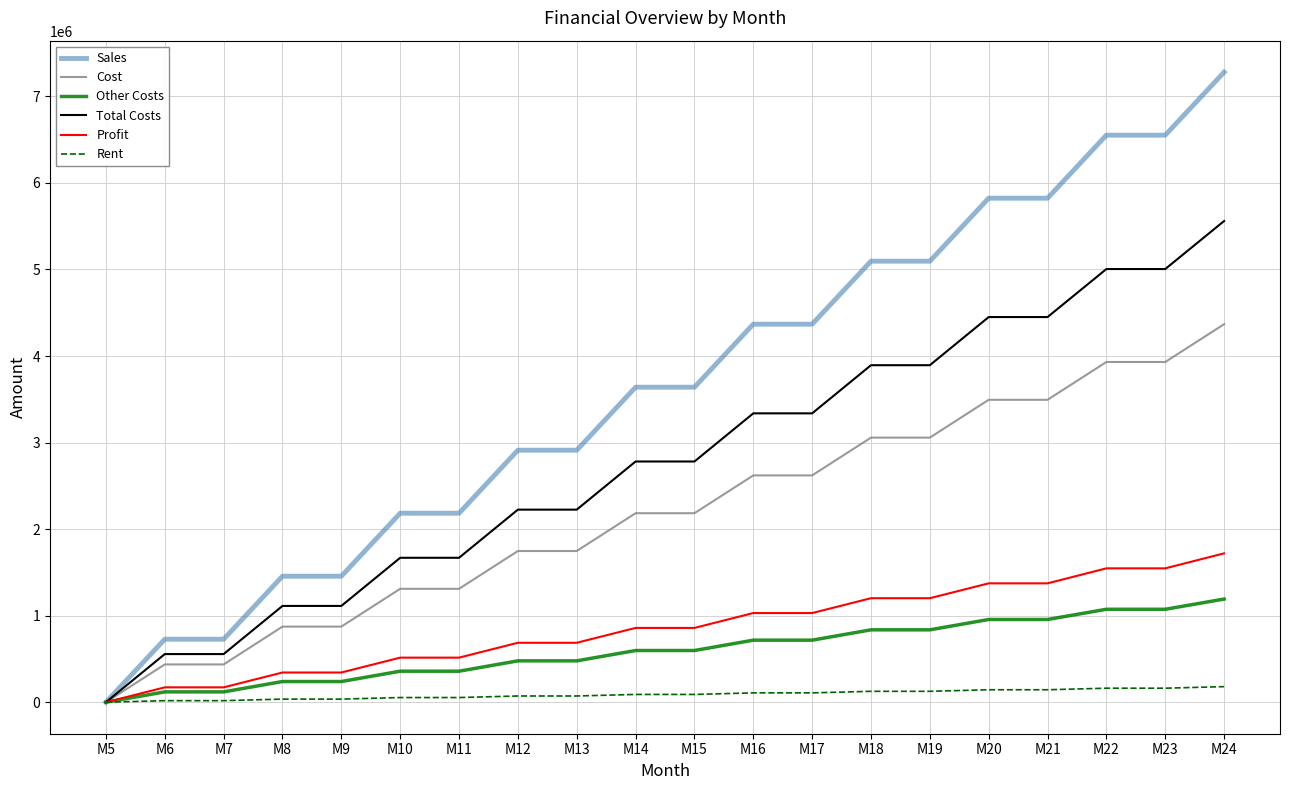

Which series changed the most between M18 and M24?

Sales